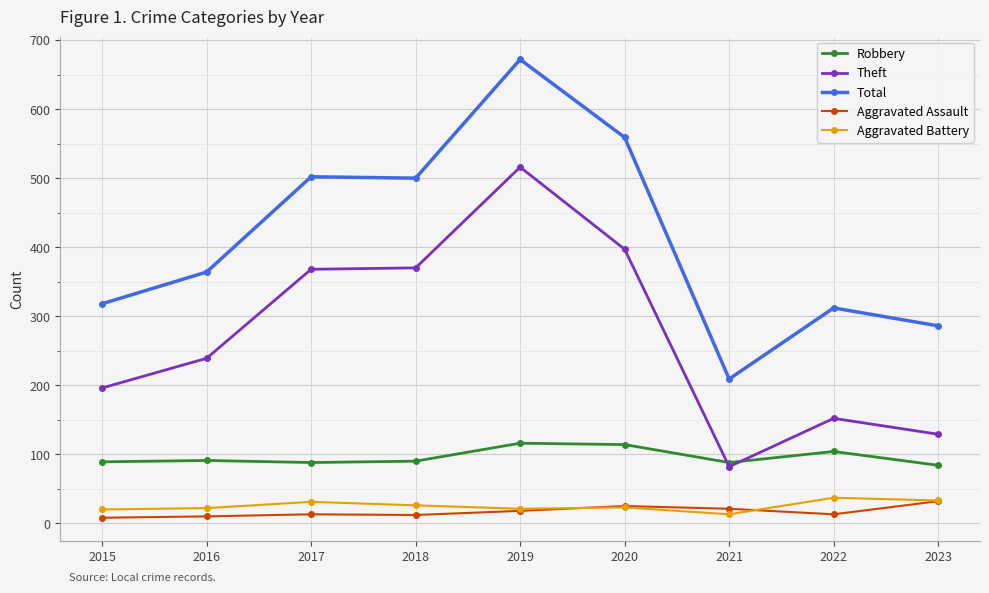

How many series are shown in this chart?

5